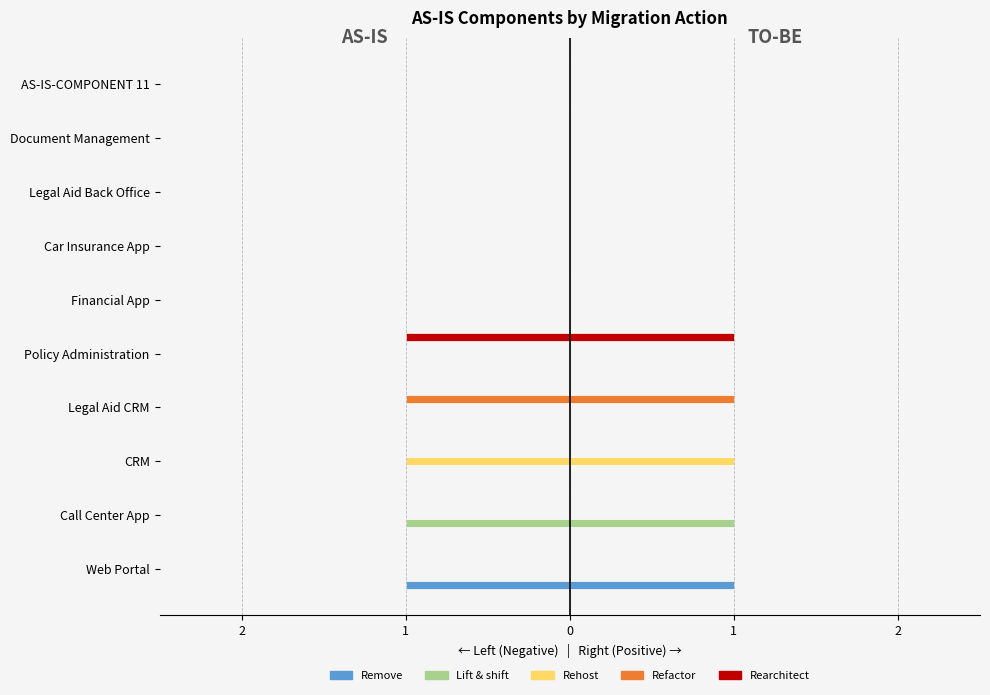

What are all the series names shown in the legend?

Remove, Lift & shift, Rehost, Refactor, Rearchitect